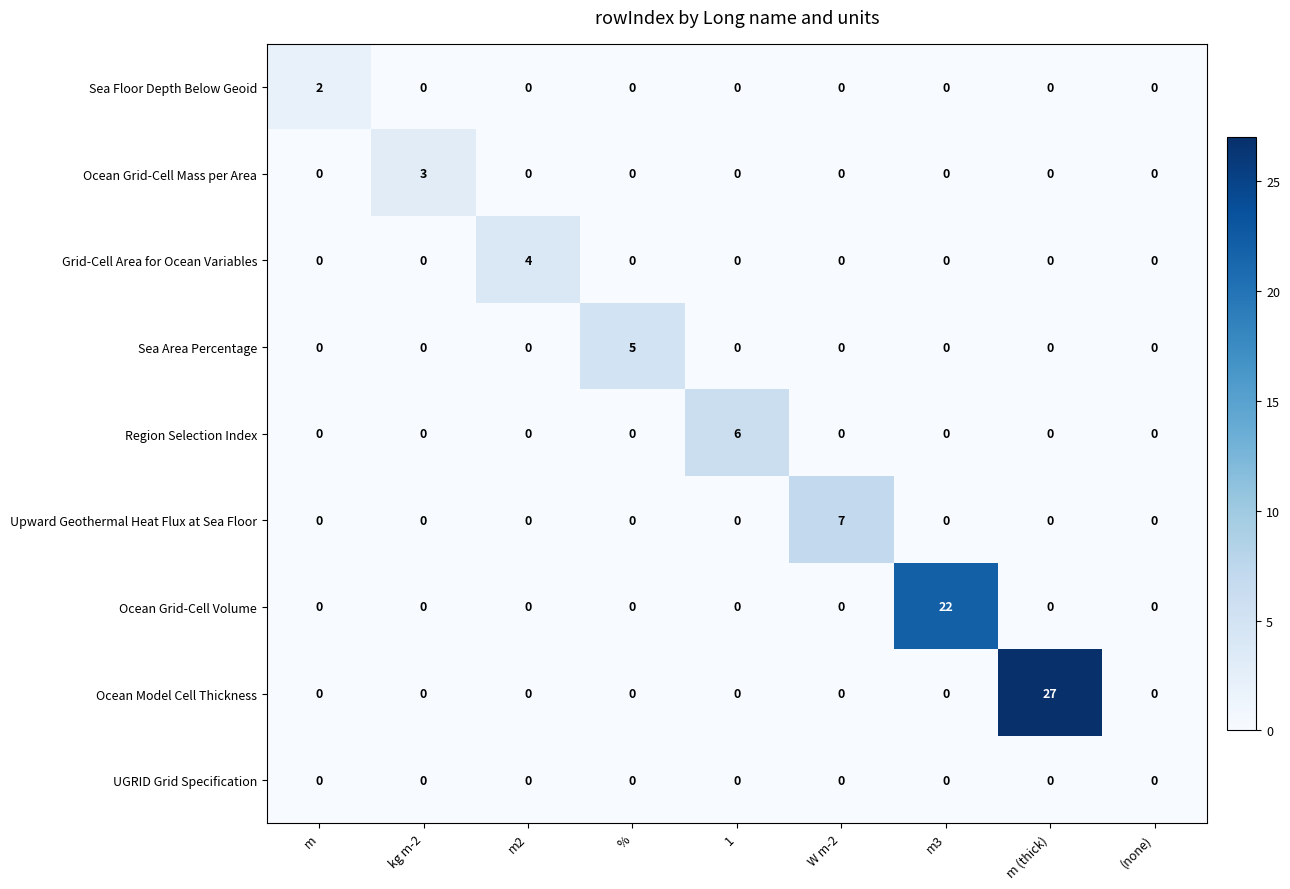

What is the total value across all series at m2?

4